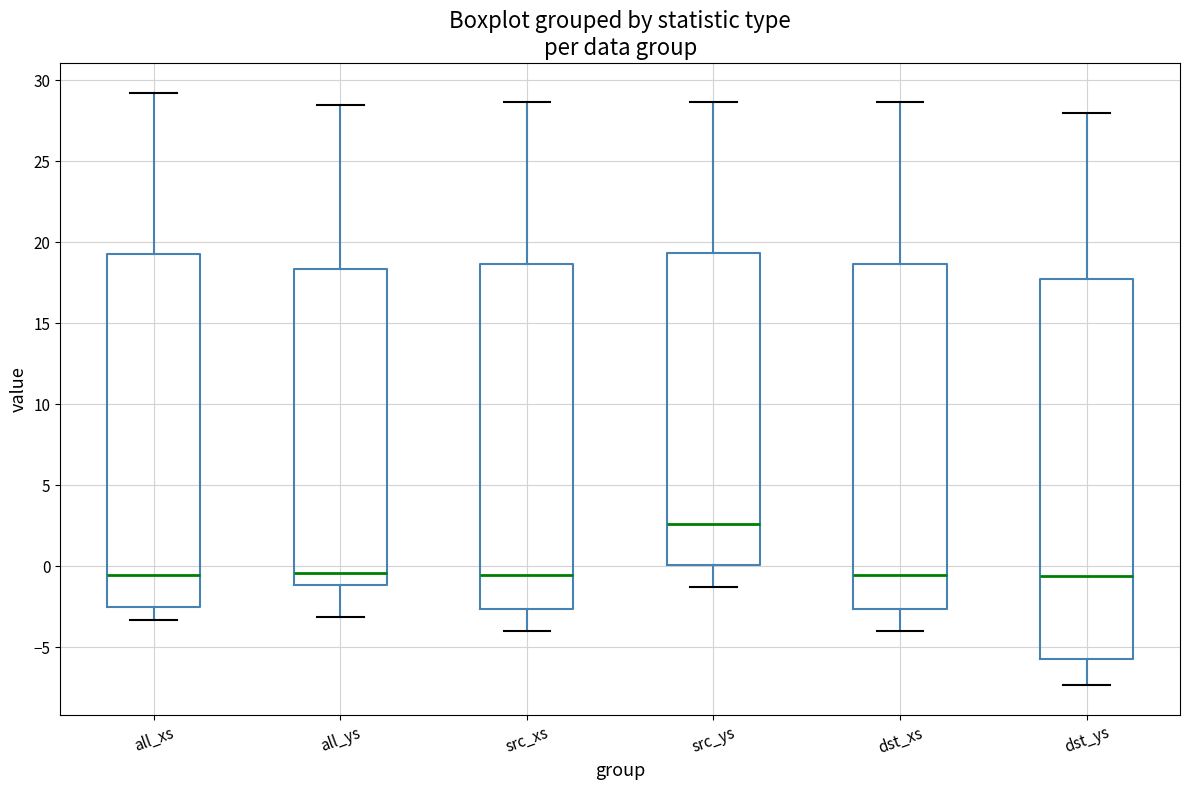

Where is the upper edge of the box for src_xs on the y-axis? The values are not printed on the chart, so give them approximately, as read against the axis.

18.5